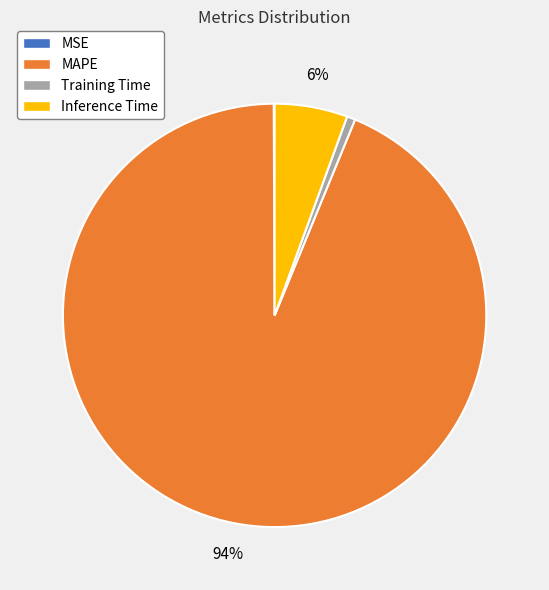

Which slice is the largest?

MAPE